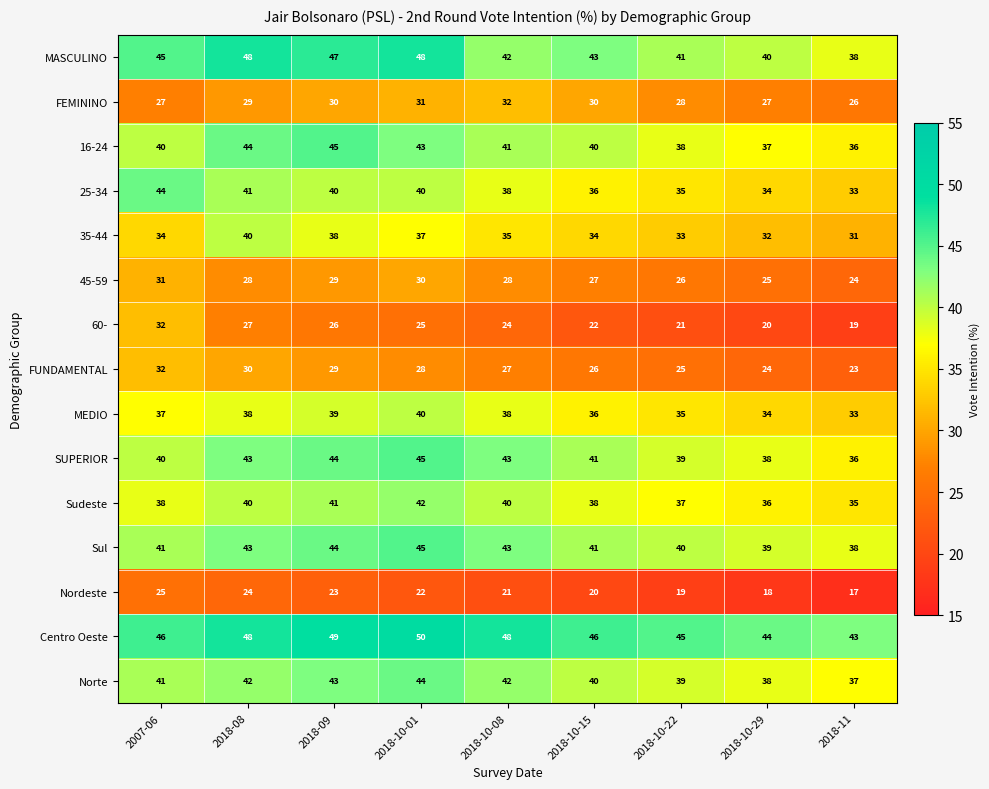

The MASCULINO series shows 16 at 2018-08. True or false?

False